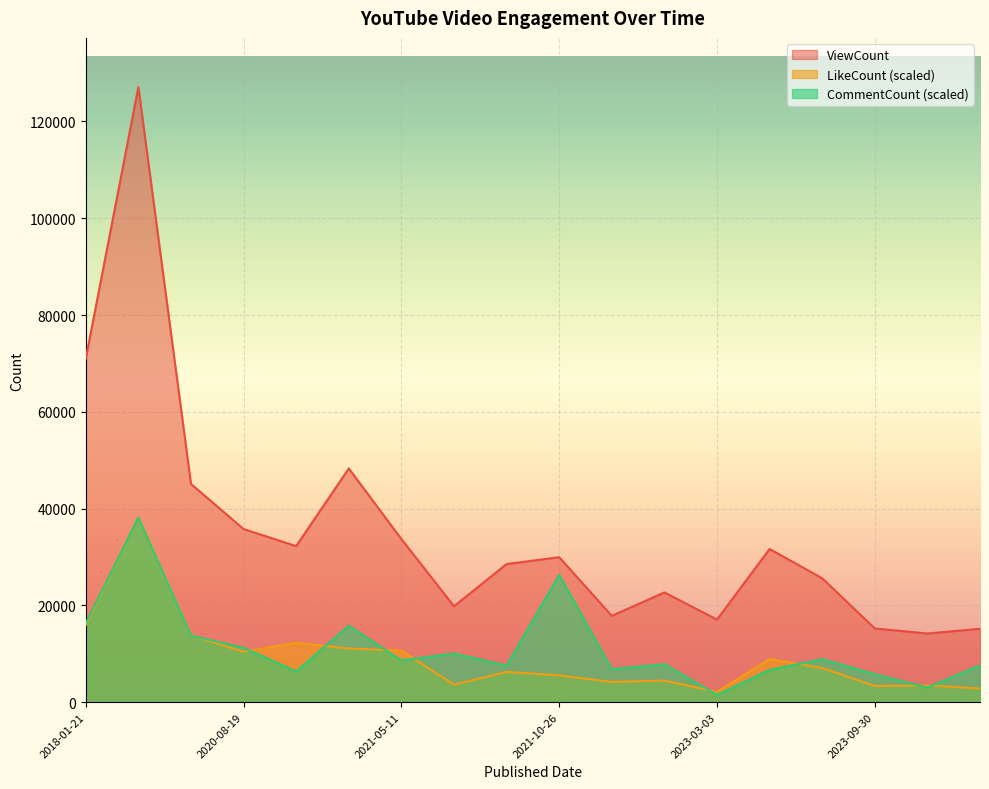

True or false: LikeCount has a value of 13802.7 at 2020-04-26.

True